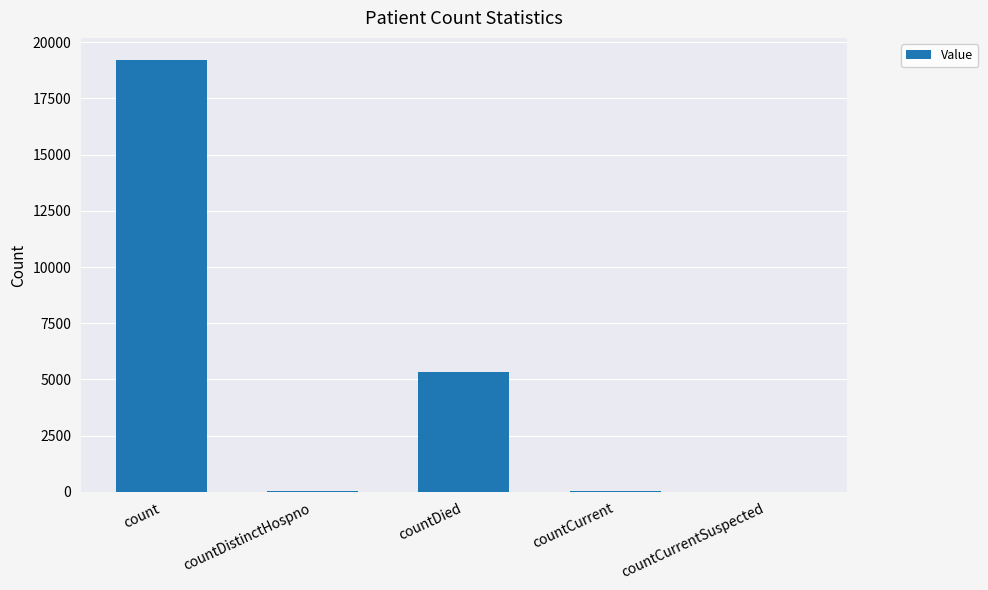

Where is the data nearest to the value 9613?

countDied